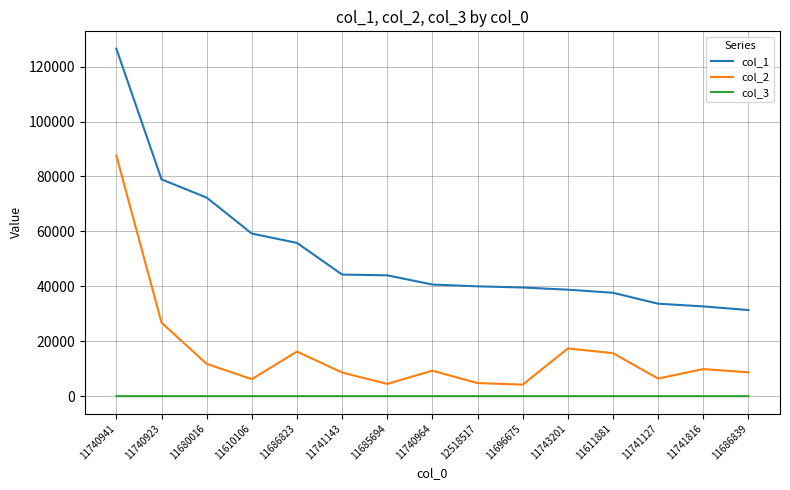

Rank the series by their average value, from highest to lowest.

col_1, col_2, col_3